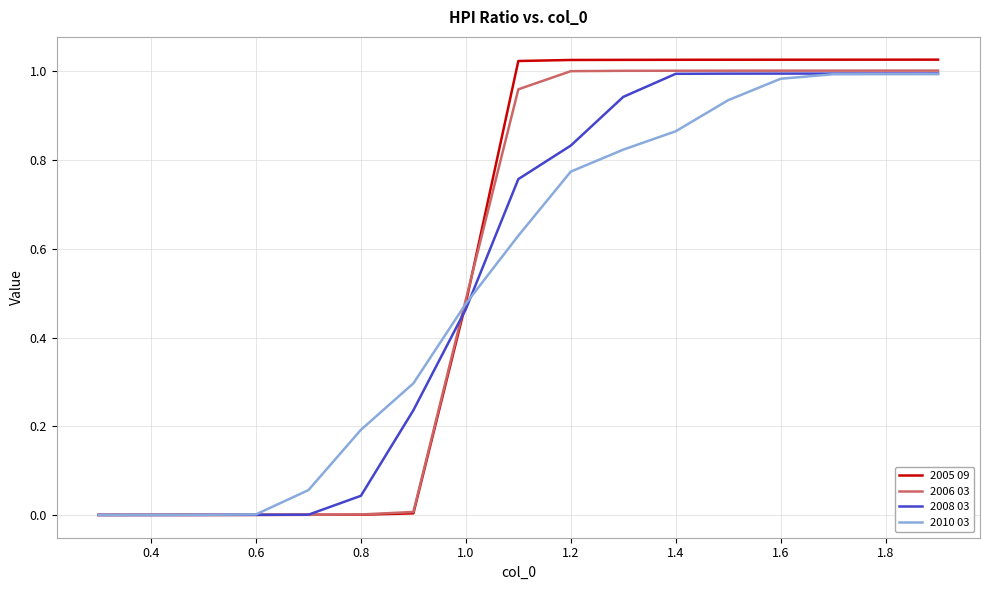

Which series has the largest range (max minus min)?

2005 09